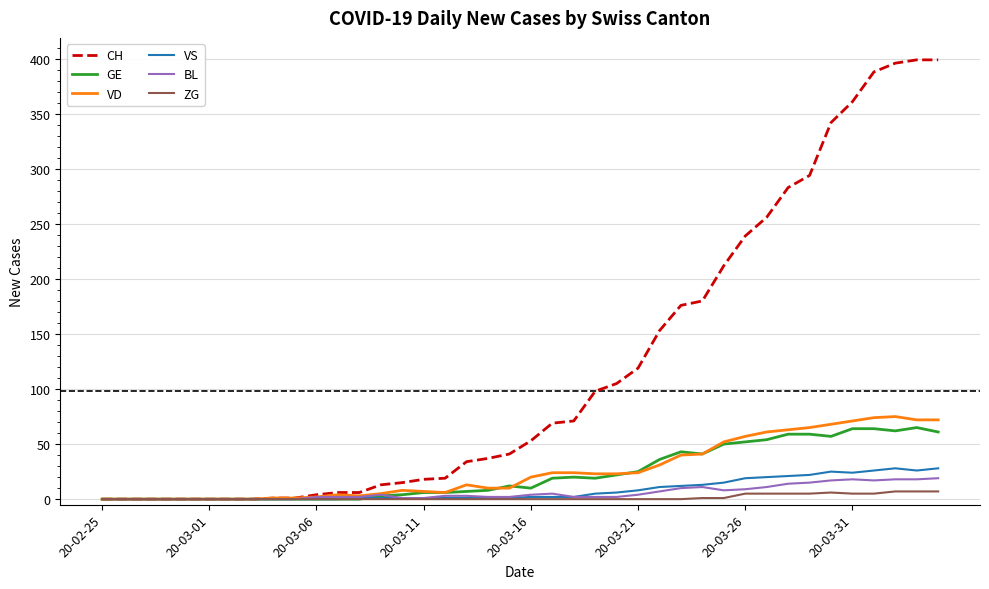

Which series has the widest spread of values?

CH